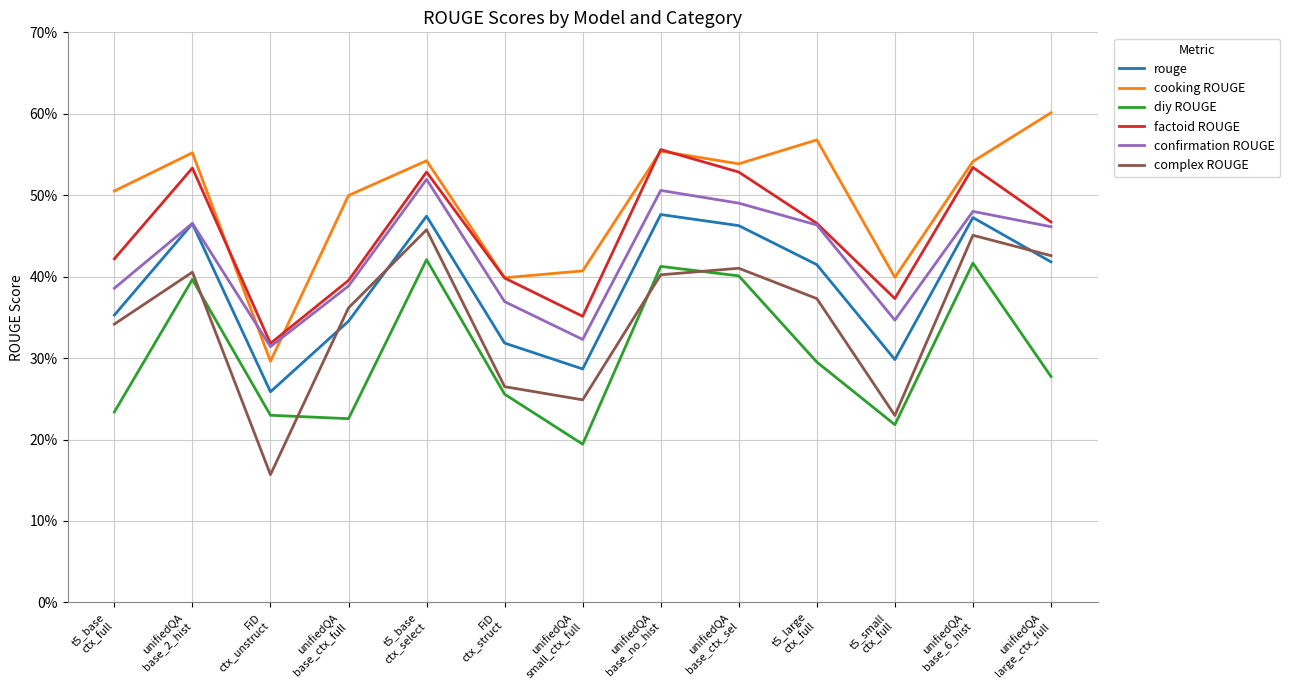

Which label corresponds to the largest value in the chart?

unifiedQA
large_ctx_full